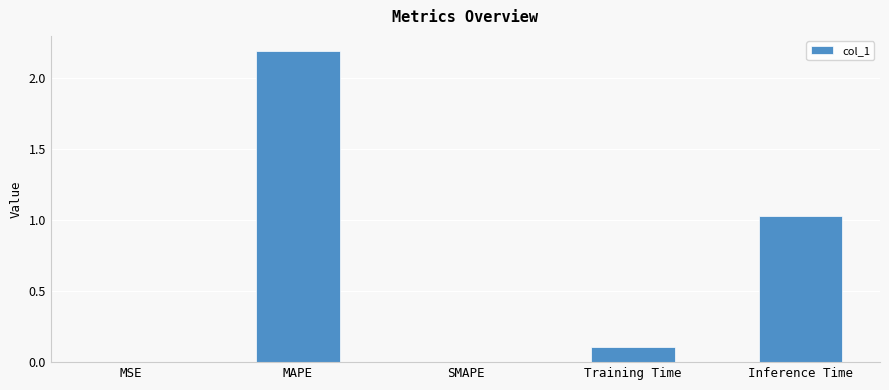

What is the sum of all values?

3.3